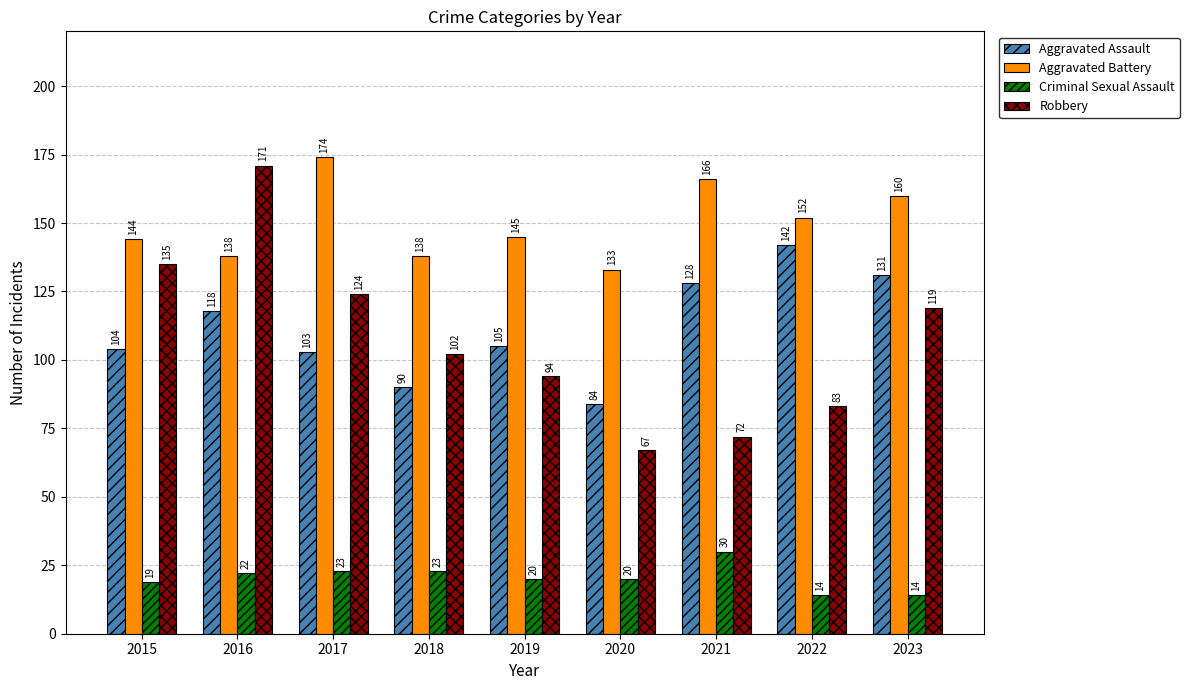

Reading left to right, extract all data points from this chart.

Aggravated Assault: 104	118	103	90	105	84	128	142	131
Aggravated Battery: 144	138	174	138	145	133	166	152	160
Criminal Sexual Assault: 19	22	23	23	20	20	30	14	14
Robbery: 135	171	124	102	94	67	72	83	119